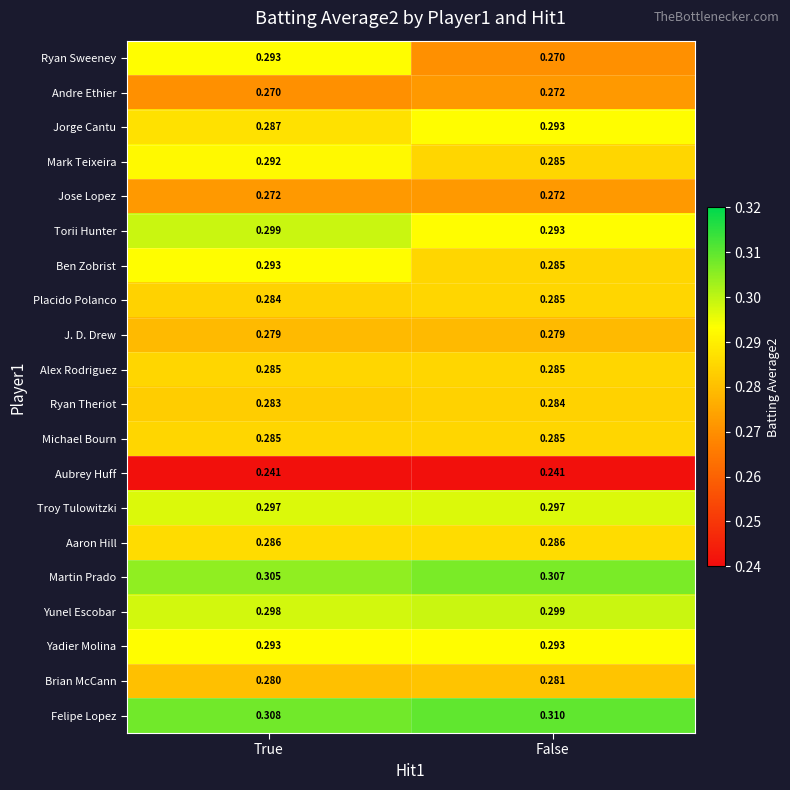

At which category is the sum across all series the highest?

True